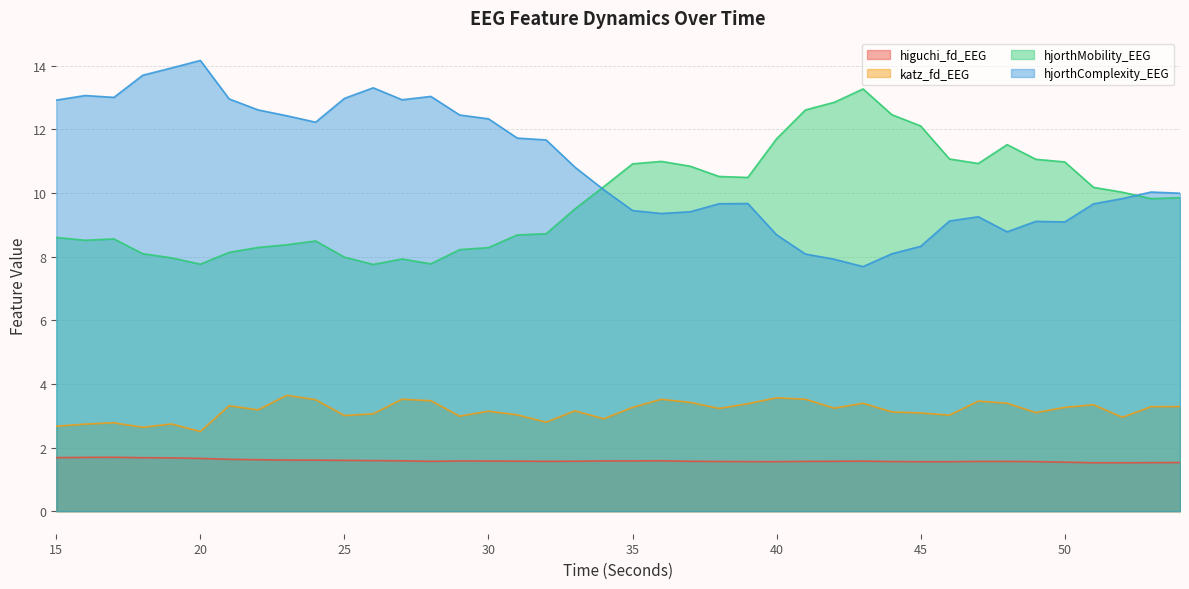

Is it true that katz_fd_EEG equals 4.8 at 30?

False